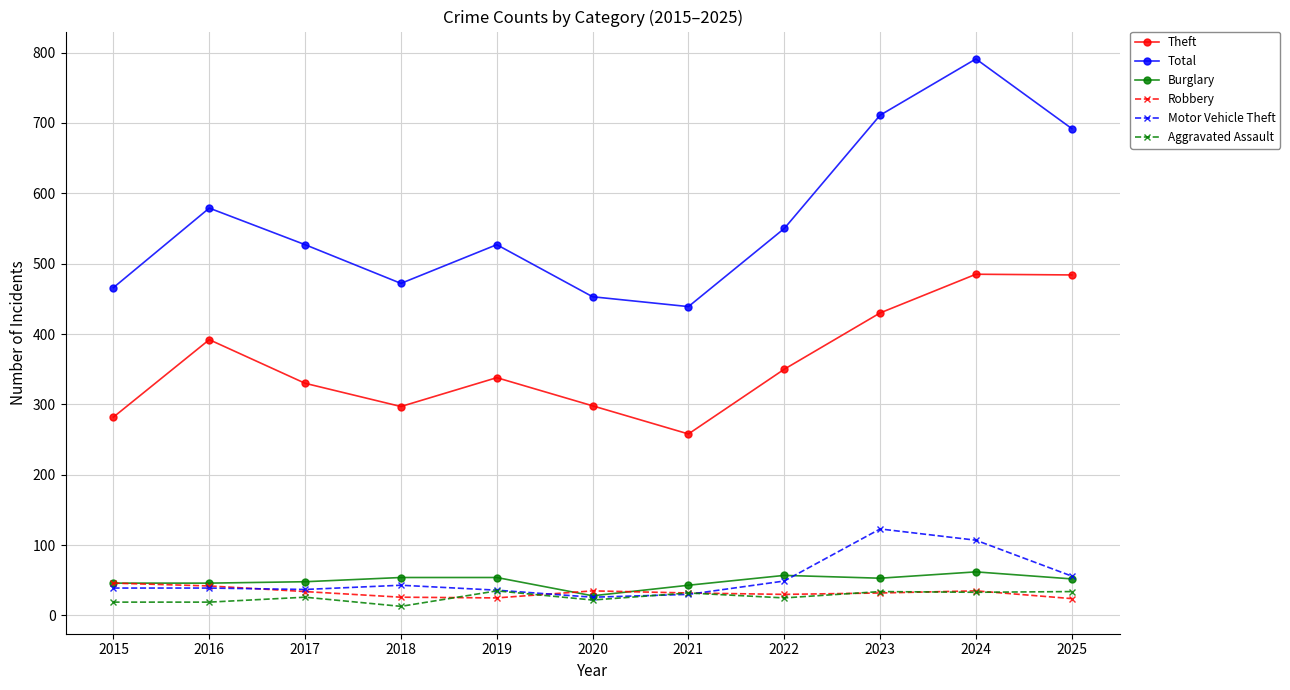

Does the chart have visible grid lines?

Yes